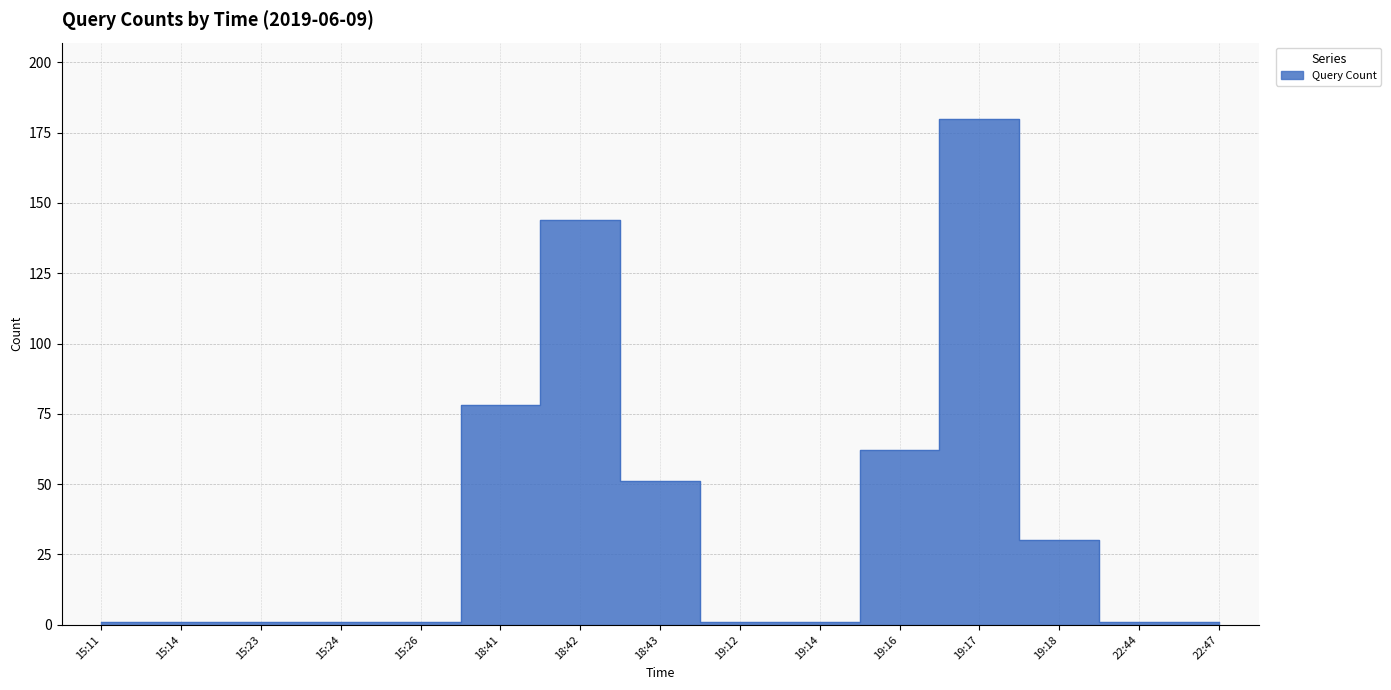

What is the difference between the maximum and minimum values?

179